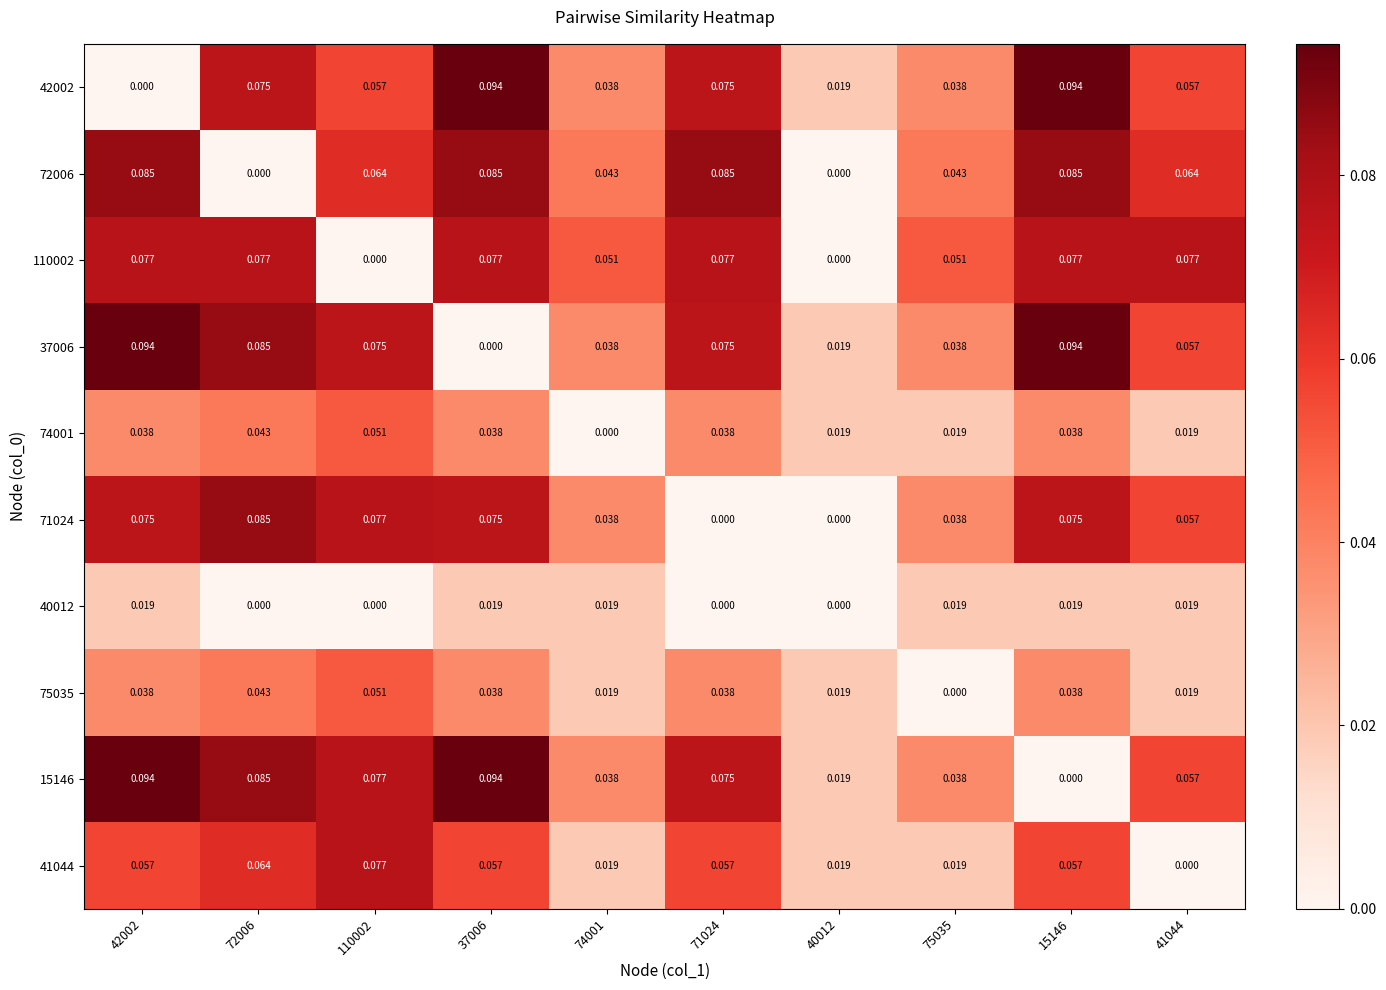

Is the value of 75035 at 75035 greater than the value of 71024 at 72006?

No